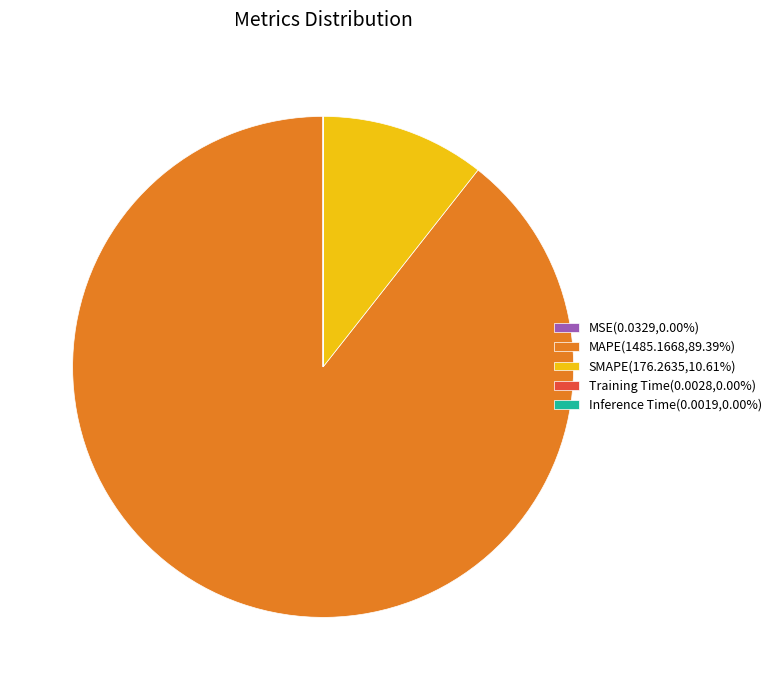

Which category has the biggest portion of the pie?

MAPE